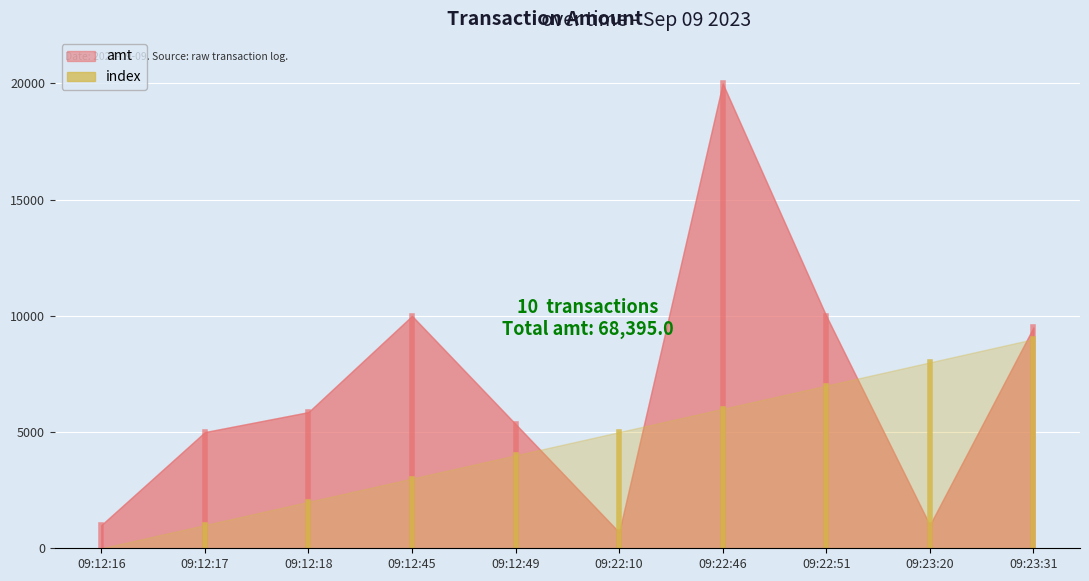

Is it true that index equals 4 at 09:12:16?

False